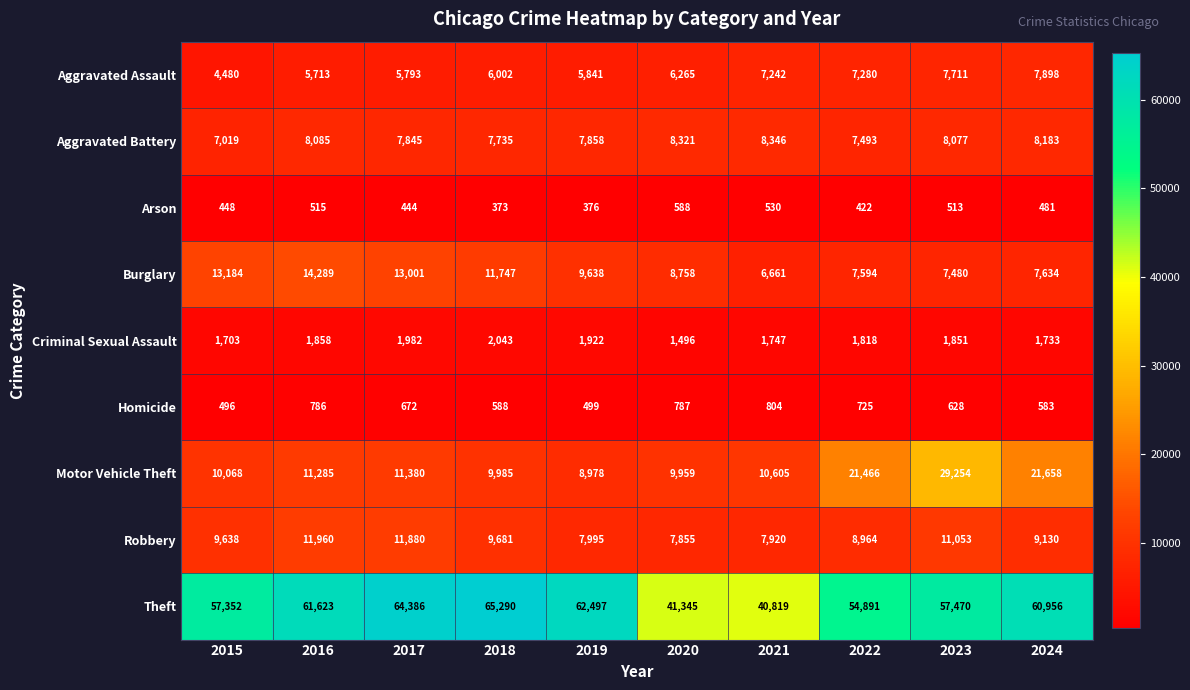

List the series in order of their peak value, lowest first.

Arson, Homicide, Criminal Sexual Assault, Aggravated Assault, Aggravated Battery, Robbery, Burglary, Motor Vehicle Theft, Theft